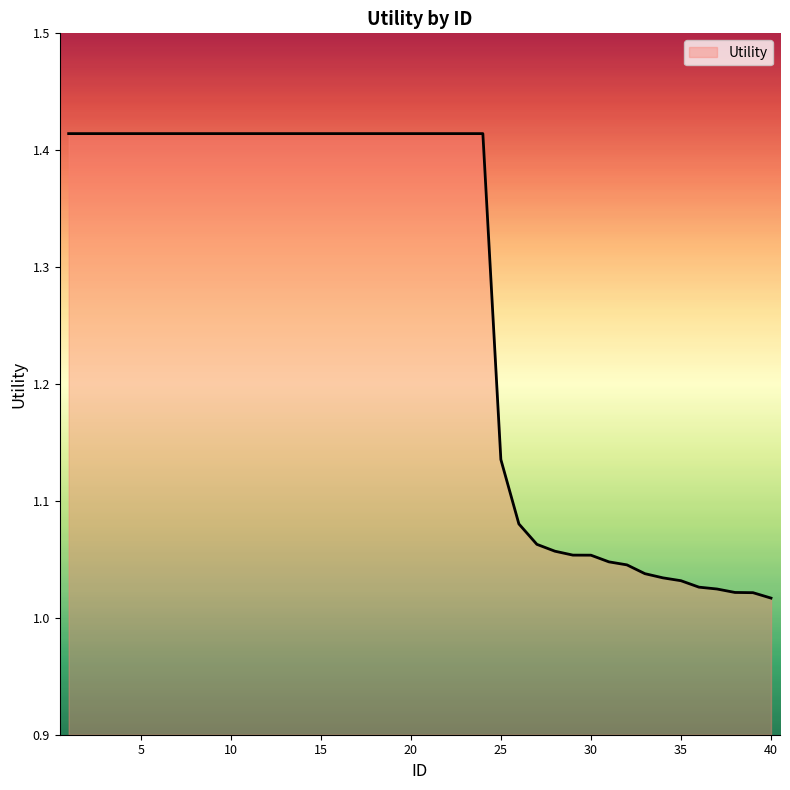

What is the difference between the maximum and minimum values?

0.4